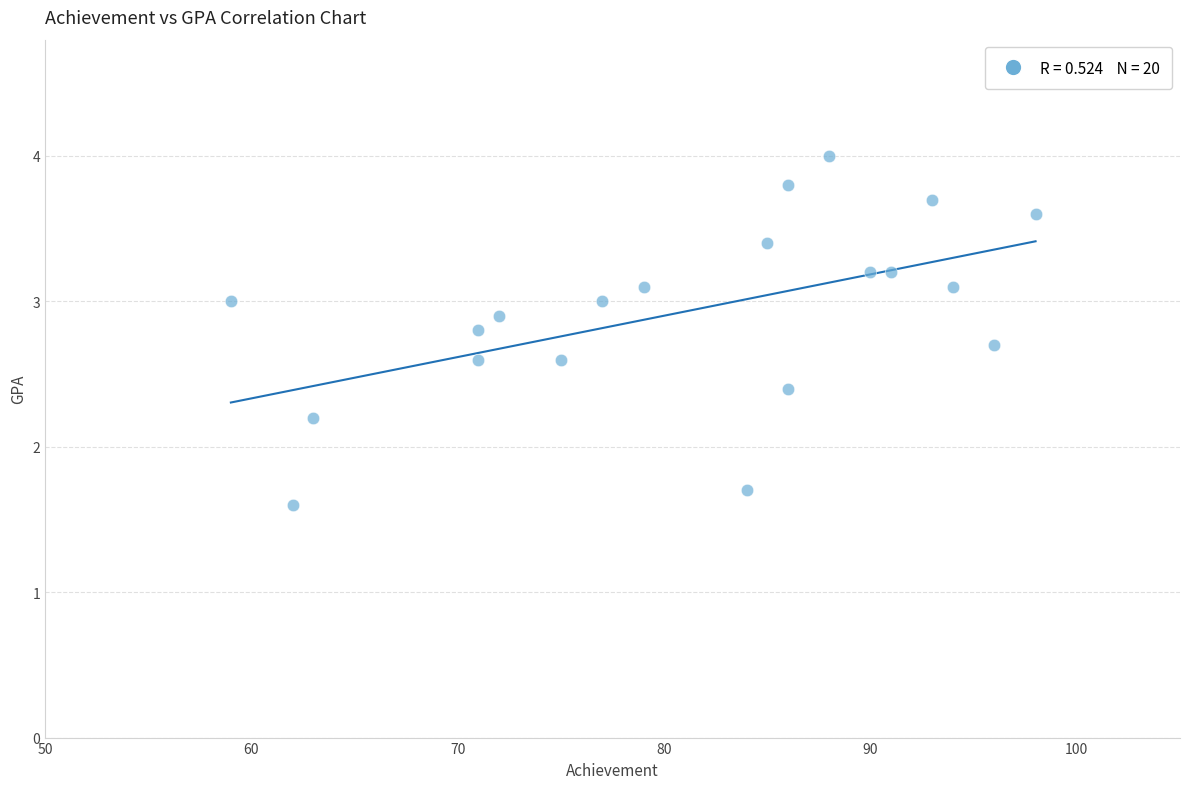

What Y value in the scatter plot is closest to 2?

2.2